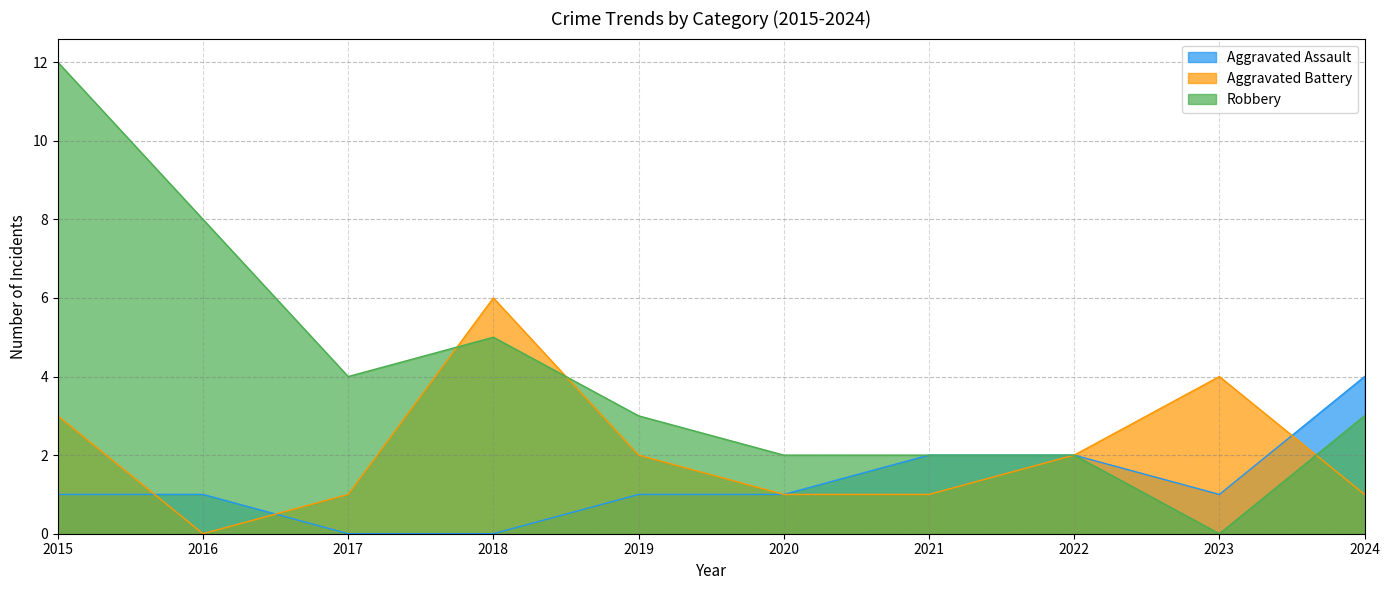

At 2015, list the series in order from largest to smallest.

Robbery, Aggravated Battery, Aggravated Assault